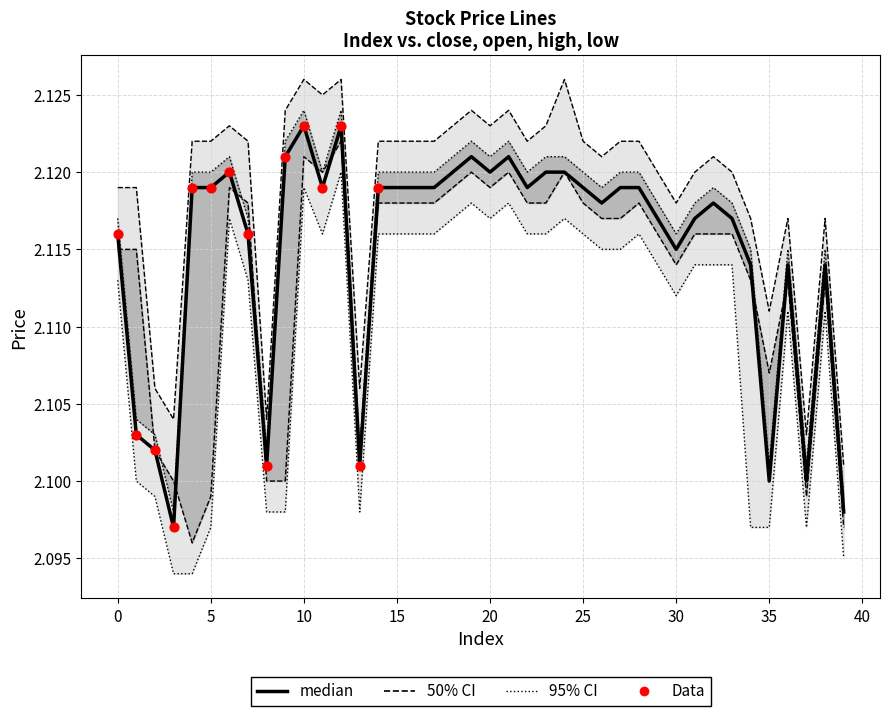

What is the total value across all series at 16?

8.5